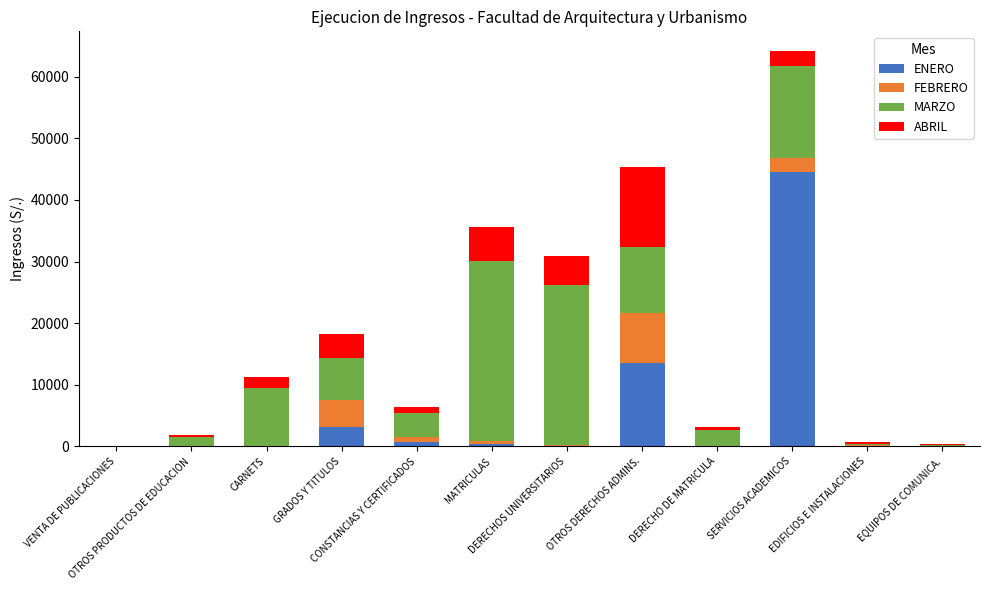

What are all the series names shown in the legend?

ENERO, FEBRERO, MARZO, ABRIL